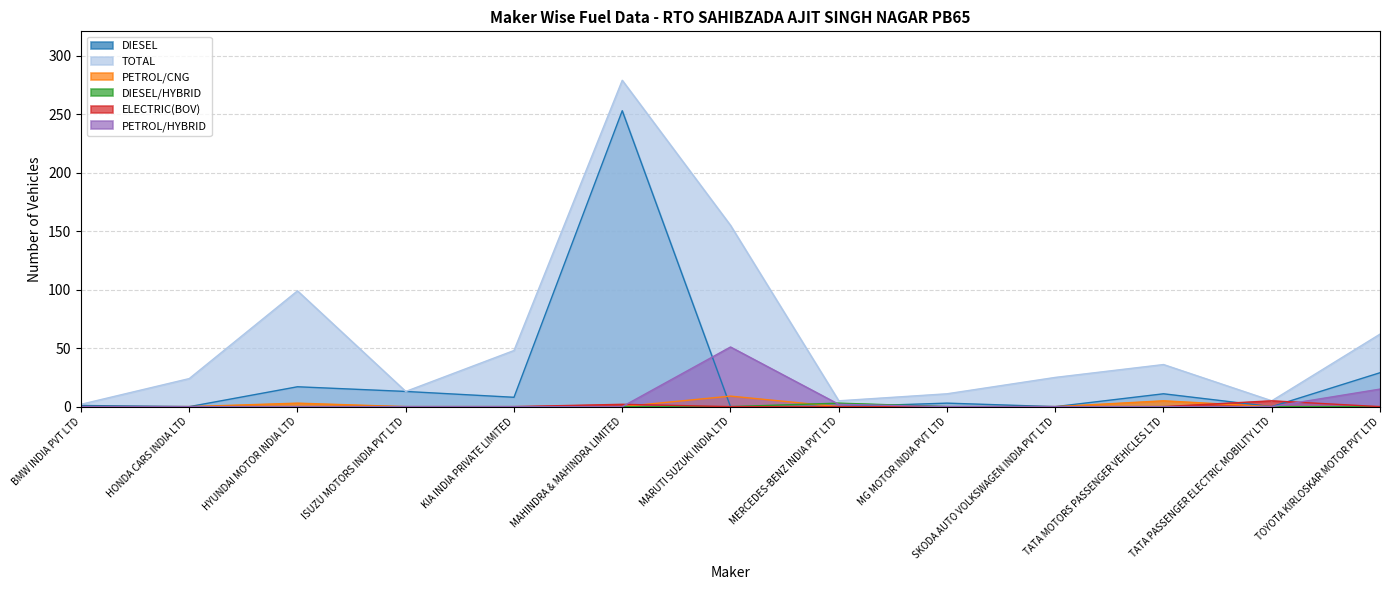

Count the number of data series in this chart.

6